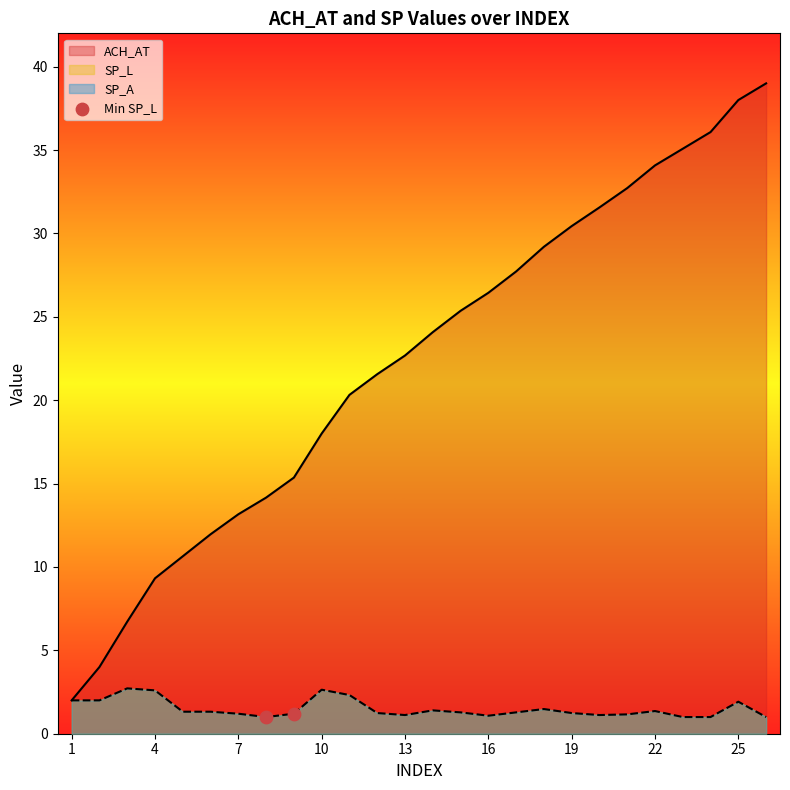

Which series has the widest spread of values?

ACH_AT